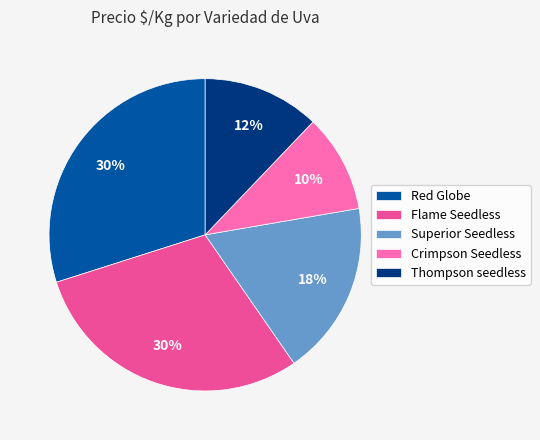

Which slice is the smallest?

Crimpson Seedless